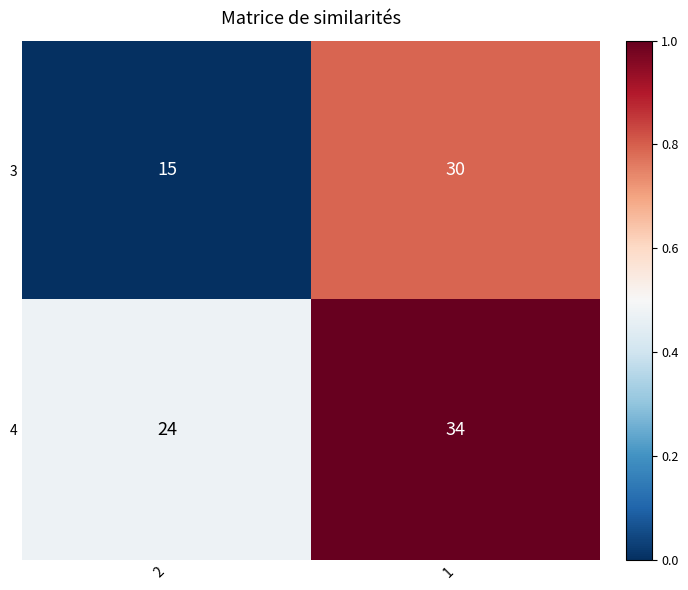

What is the total value across all series at 2?

39